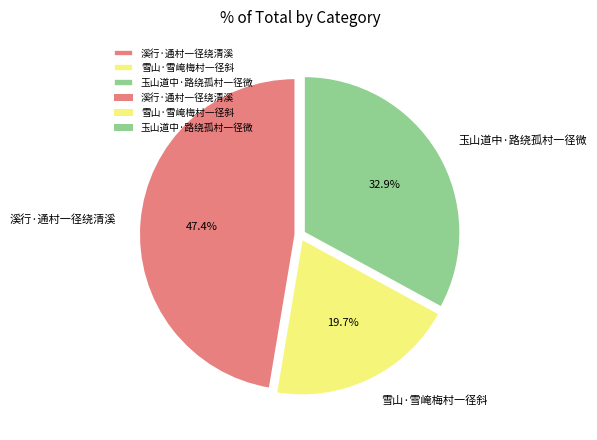

Does 玉山道中·路绕孤村一径微 represent more than half of the total?

No